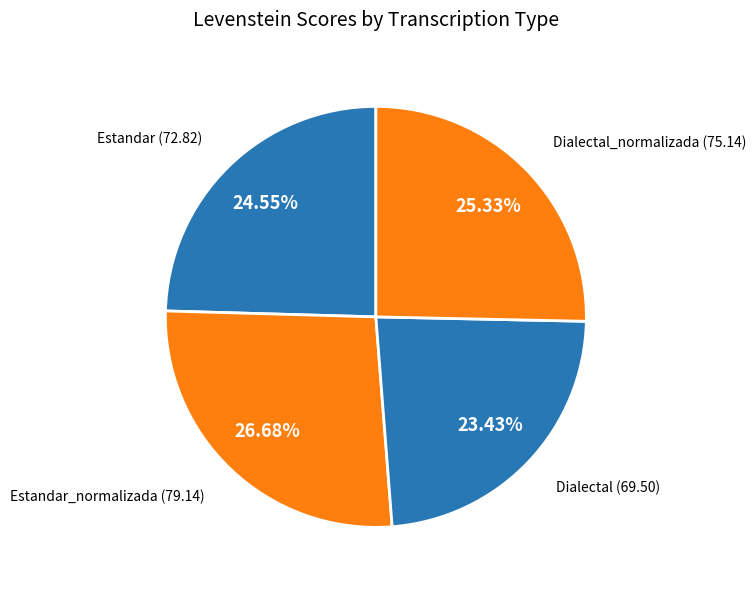

Rank the categories by value from highest to lowest.

Estandar_normalizada, Dialectal_normalizada, Estandar, Dialectal